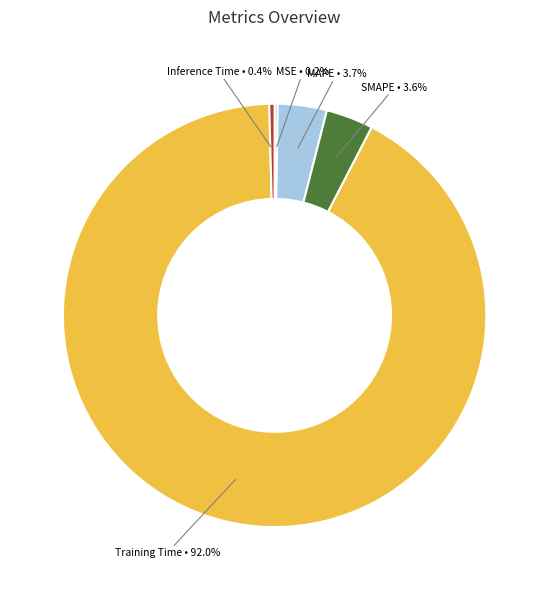

Does any single category account for the majority?

Yes